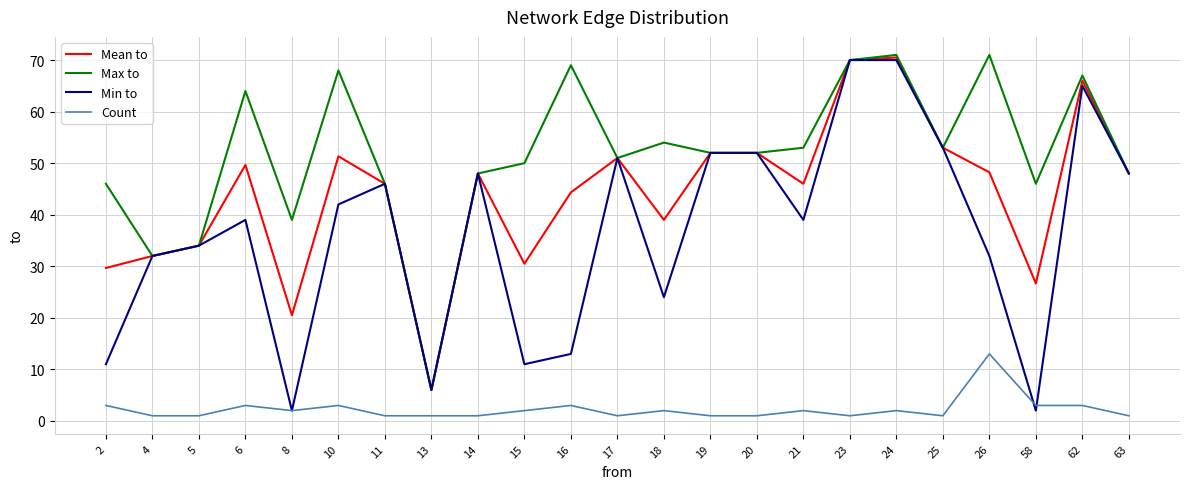

Is it true that Max to equals 40.3 at 6?

False